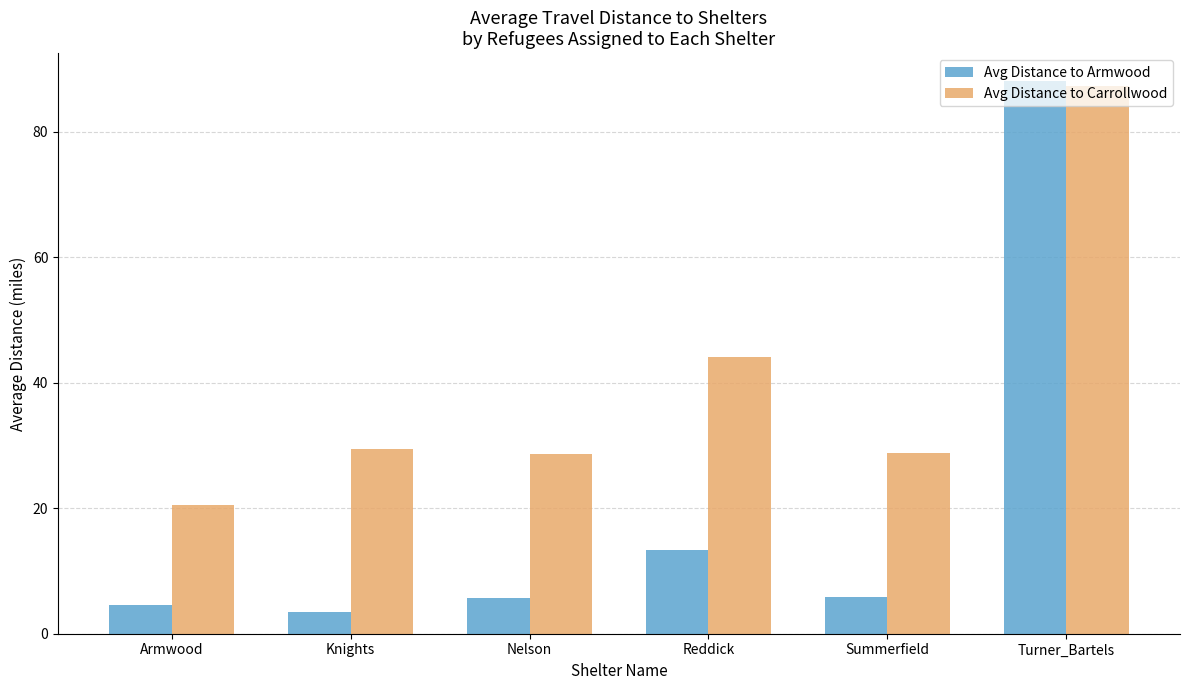

Is it true that Avg Distance to Armwood equals 2.8 at Nelson?

False